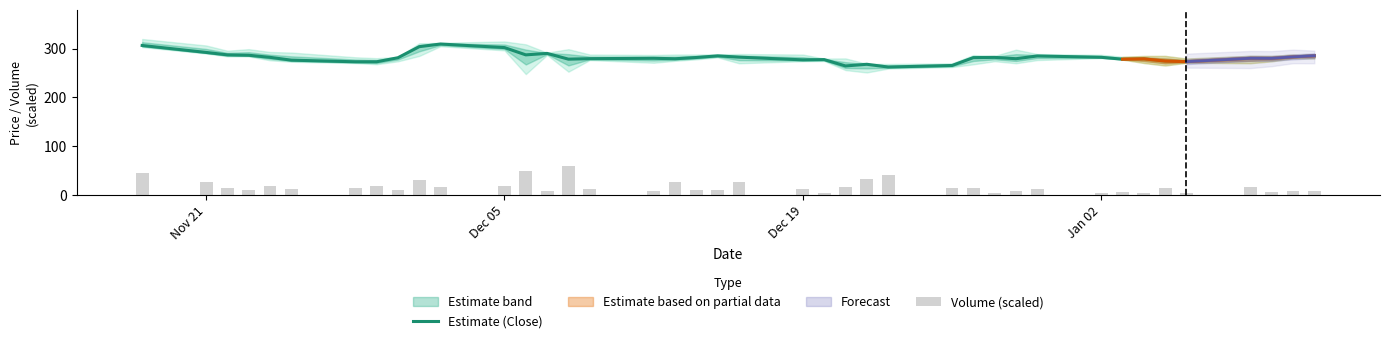

What is the lowest value of the Estimate (Close) series?

262.3